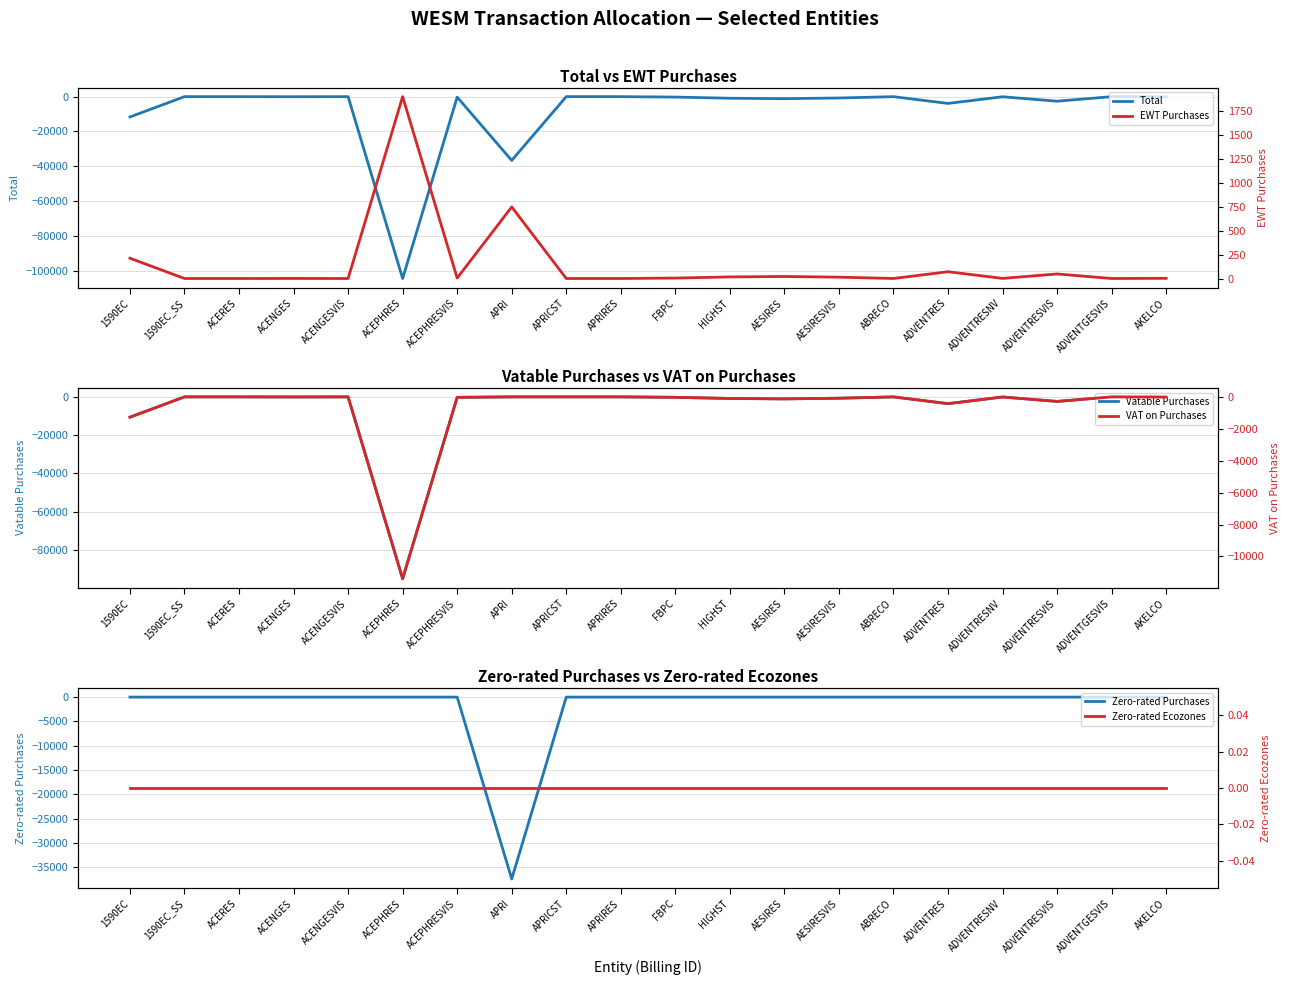

Reading left to right, what are all the values shown in this chart?

Total: -11665.9	-1.3	-0.8	-46.1	-0.8	-104480.4	-264.2	-36637.1	-0.0	-0.2	-253.0	-909.5	-1159.8	-767.9	-12.8	-3895.0	-63.7	-2610.3	-7.4	-105.8
Vatable Purchases: -10605.4	-1.2	-0.7	-41.9	-0.8	-94982.2	-240.2	0.0	-0.0	-0.1	-230.0	-826.9	-1054.4	-698.1	-11.6	-3540.9	-58.0	-2373.0	-6.8	-96.2
Zero-rated Purchases: 0.0	0.0	0.0	0.0	0.0	0.0	0.0	-37384.8	0.0	0.0	0.0	0.0	0.0	0.0	0.0	0.0	0.0	0.0	0.0	0.0
EWT Purchases: 212.1	0.0	0.0	0.8	0.0	1899.6	4.8	747.7	0.0	0.0	4.6	16.5	21.1	14.0	0.2	70.8	1.2	47.5	0.1	1.9
VAT on Purchases: -1272.6	-0.1	-0.1	-5.0	-0.1	-11397.9	-28.8	0.0	0.0	-0.0	-27.6	-99.2	-126.5	-83.8	-1.4	-424.9	-7.0	-284.8	-0.8	-11.6
Zero-rated Ecozones: 0.0	0.0	0.0	0.0	0.0	0.0	0.0	0.0	0.0	0.0	0.0	0.0	0.0	0.0	0.0	0.0	0.0	0.0	0.0	0.0